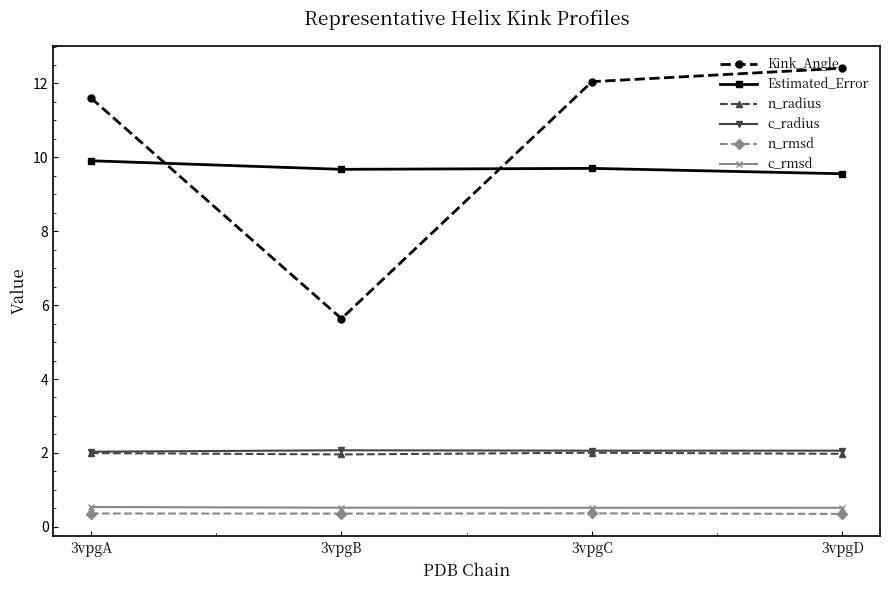

How many lines are shown in the chart?

6